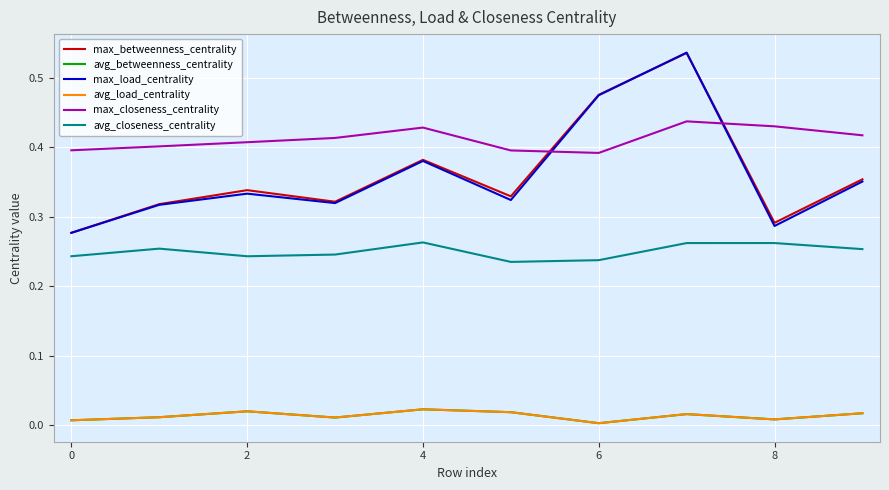

At which category does the chart reach its peak across all series?

7